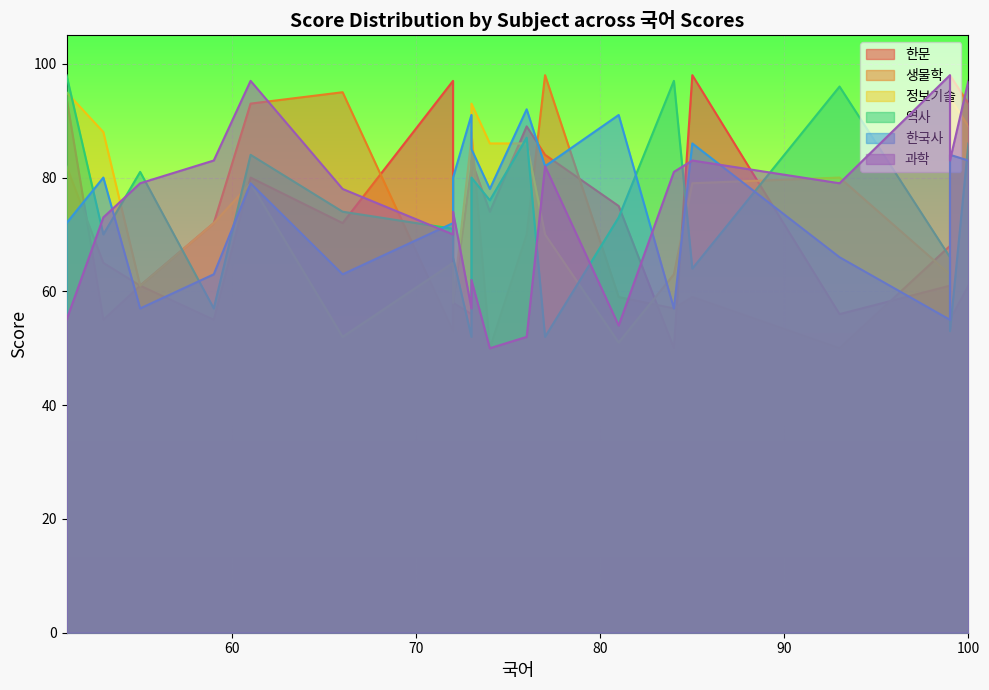

What is the difference between the 정보기술 values at 72 and 59?

14